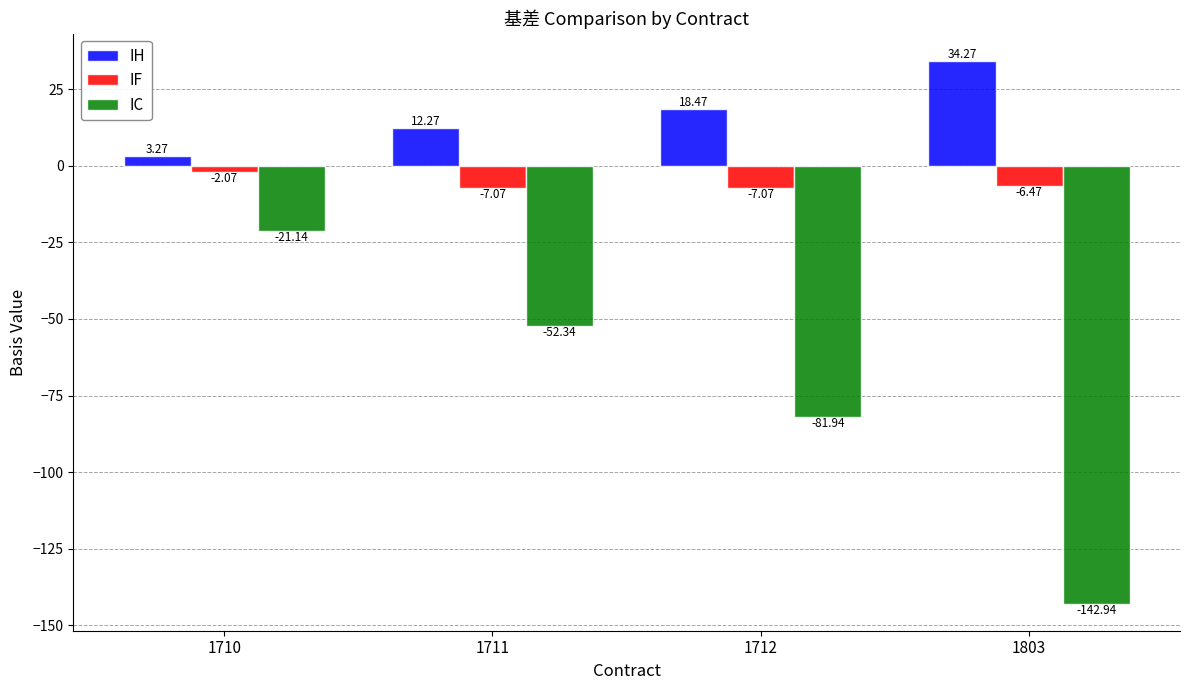

What is the difference between the maximum and minimum values in the IC series?

121.8